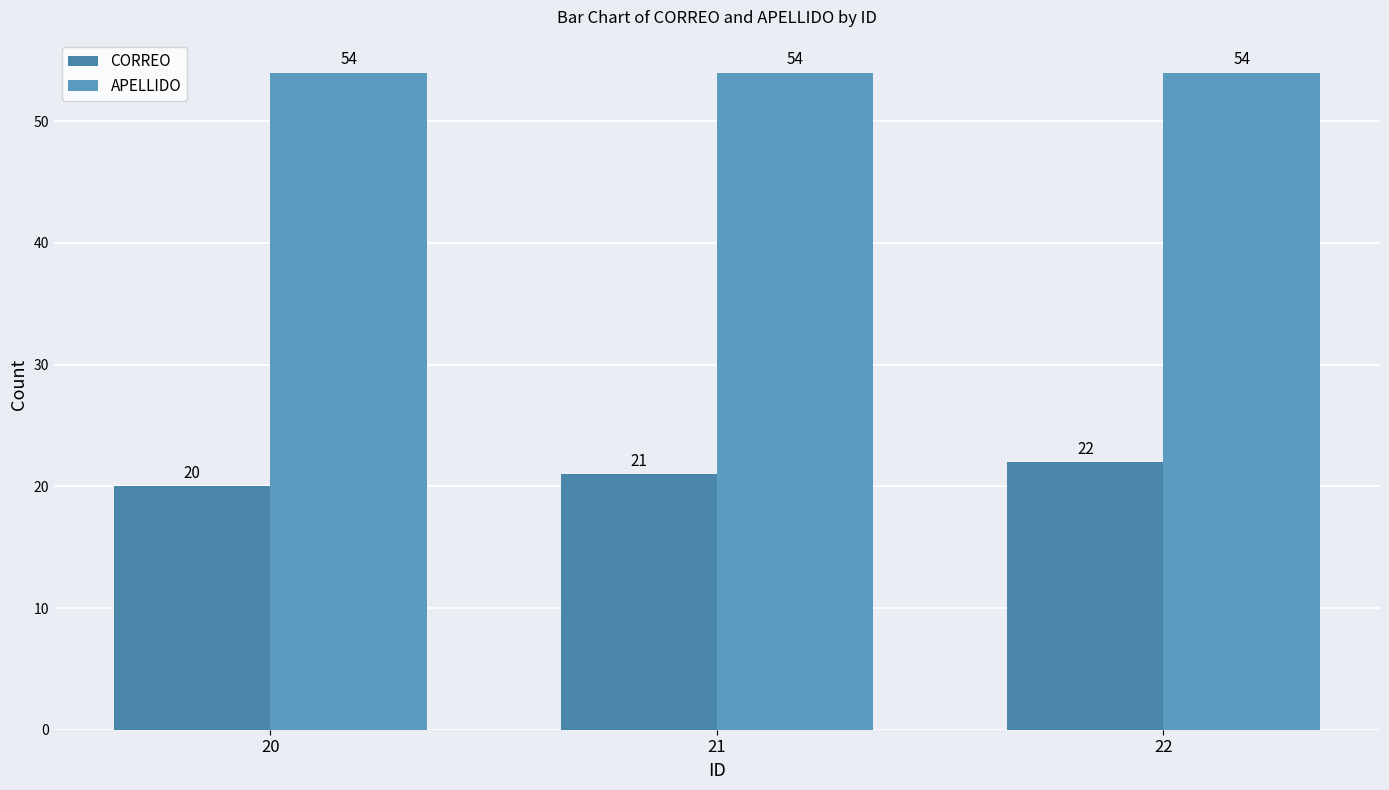

Read the APELLIDO value at 22.

54